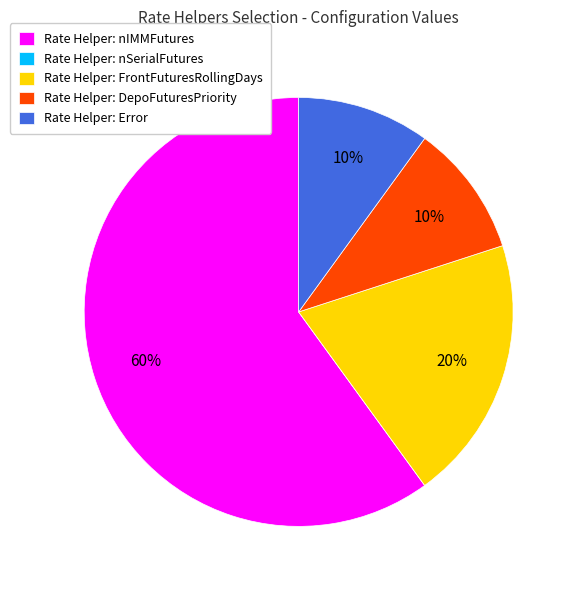

Which category has the biggest portion of the pie?

Rate Helper: nIMMFutures